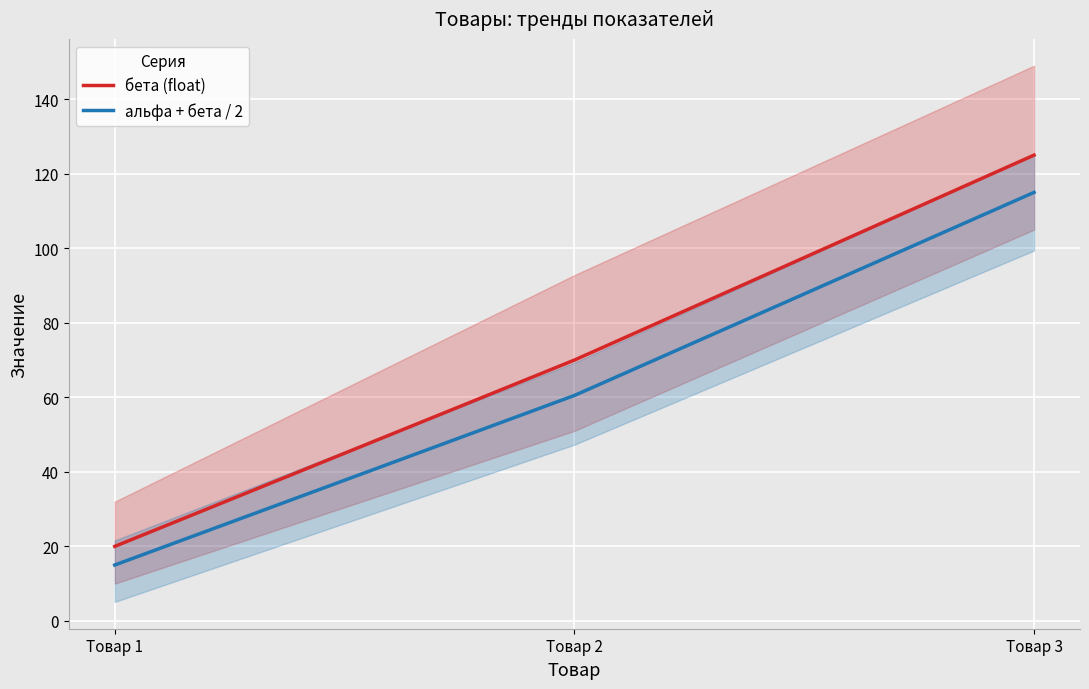

Which category has the highest value across all series?

Товар 3